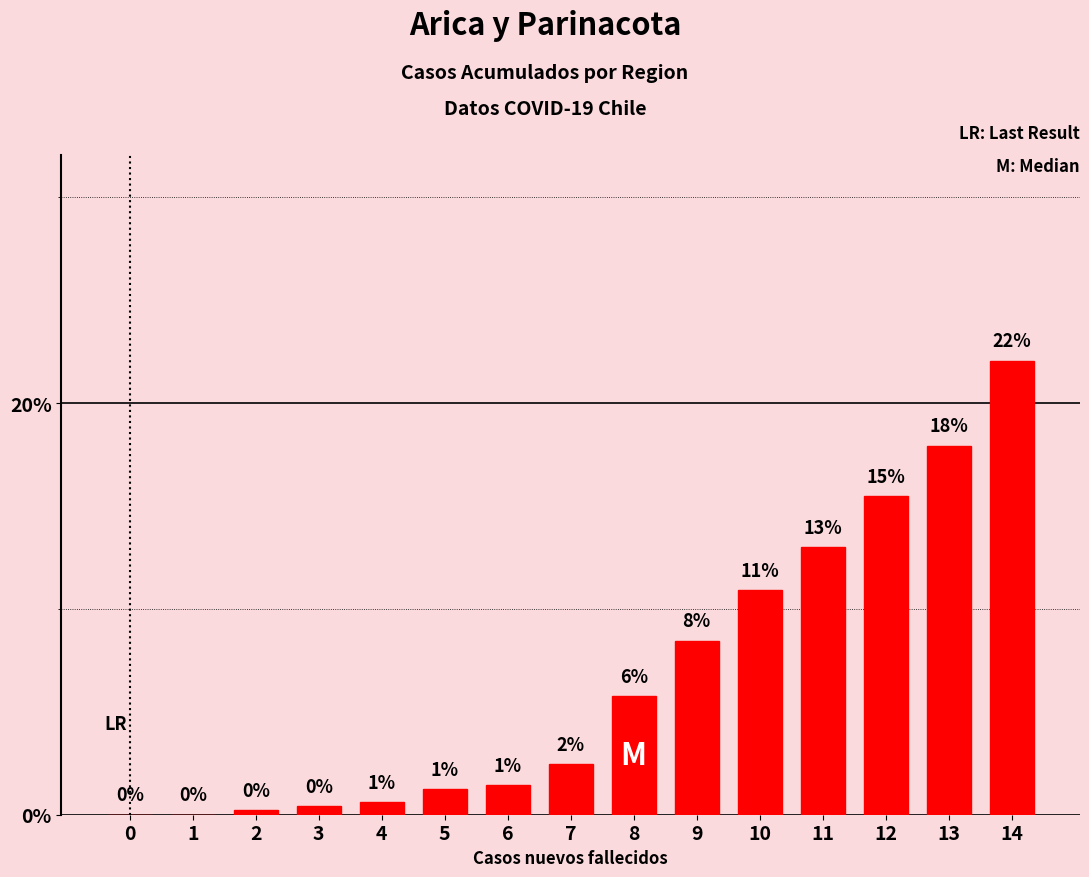

What is the sum of the values at 8 and 13?

23.7